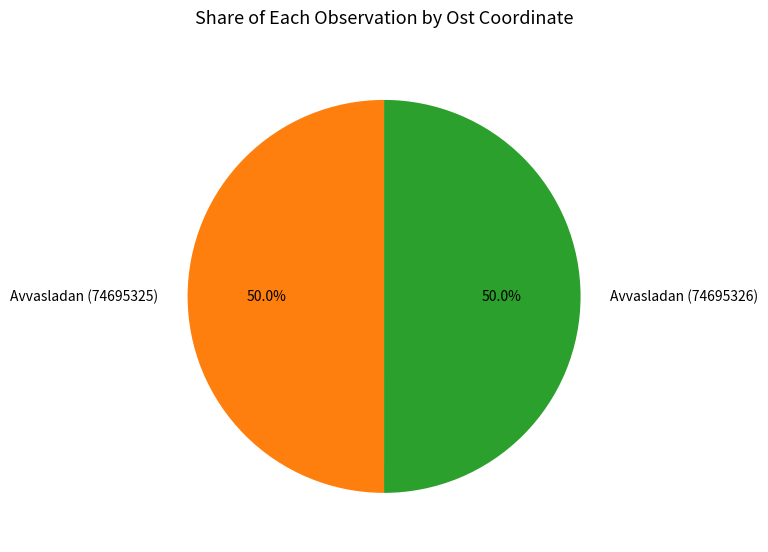

Count the number of slices in the pie.

2